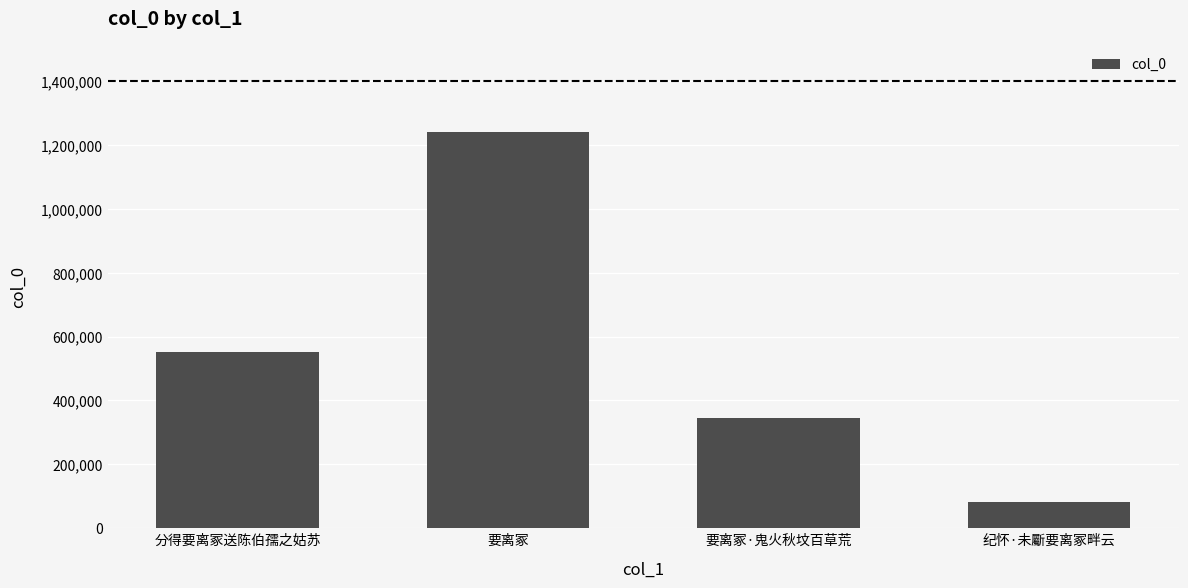

At which category does the chart reach its peak across all series?

要离冢